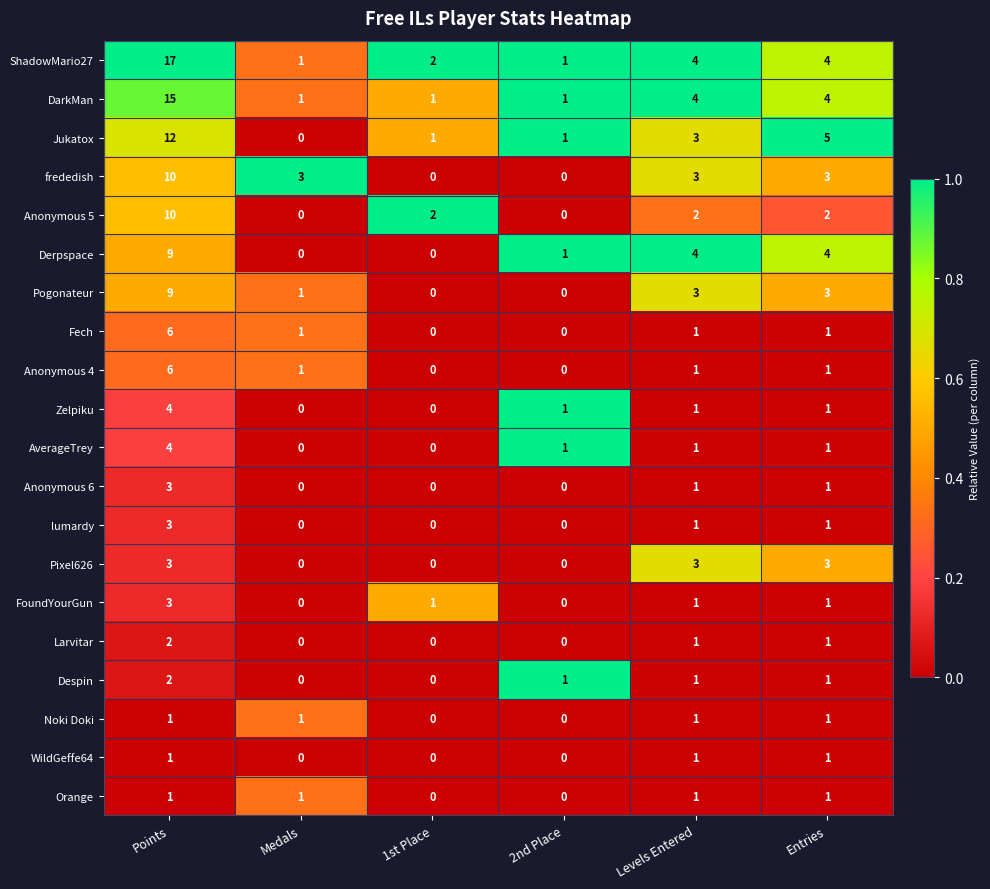

The value of Orange at Entries is 1. True or false?

True